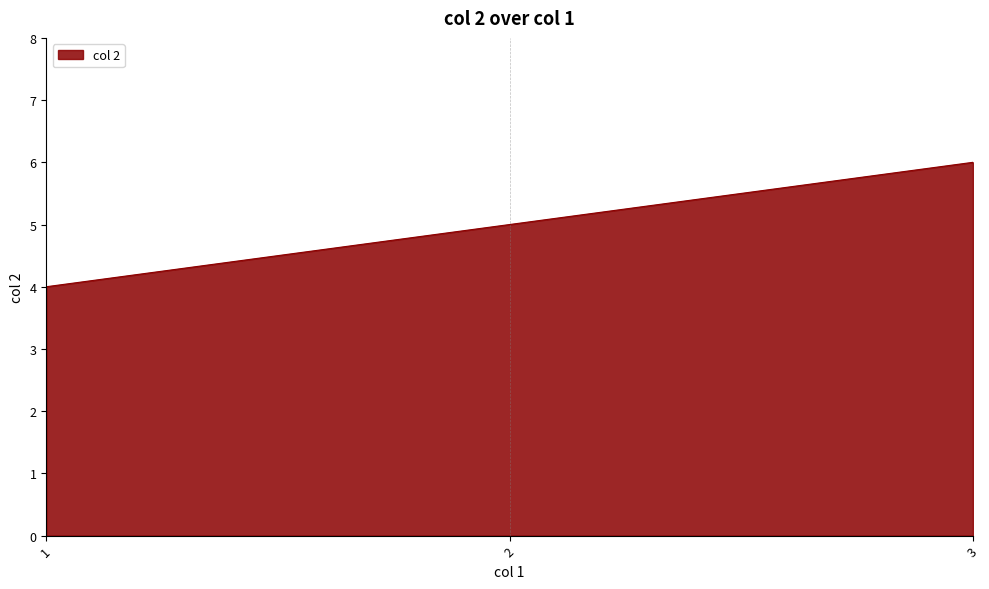

The chart shows a value of 5 at 2. True or false?

True